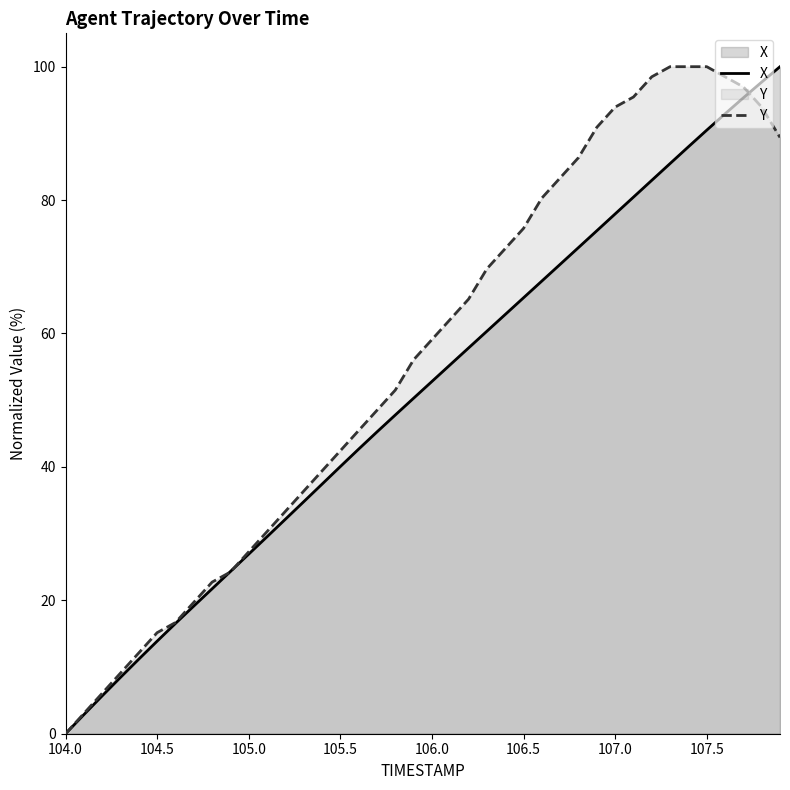

What is the difference between the second highest and minimum values in the X series?

97.7